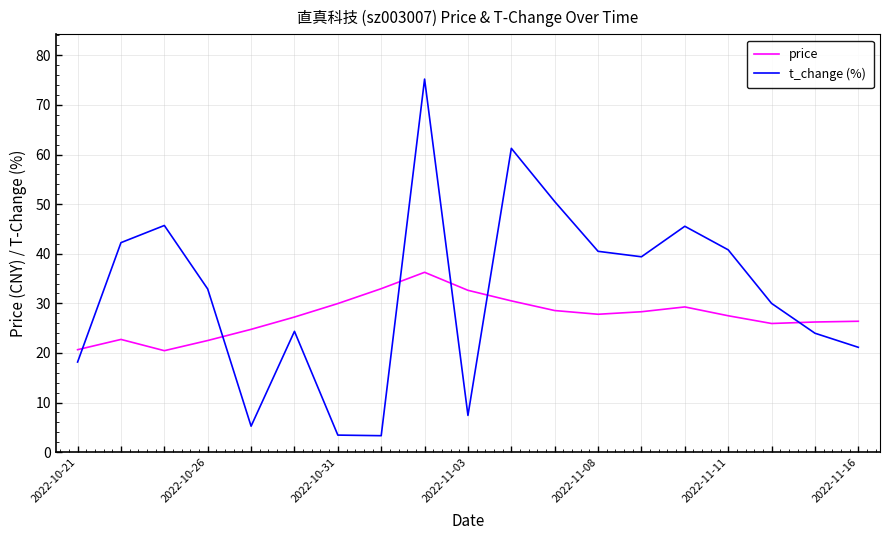

Which series has the largest range (max minus min)?

t_change (%)